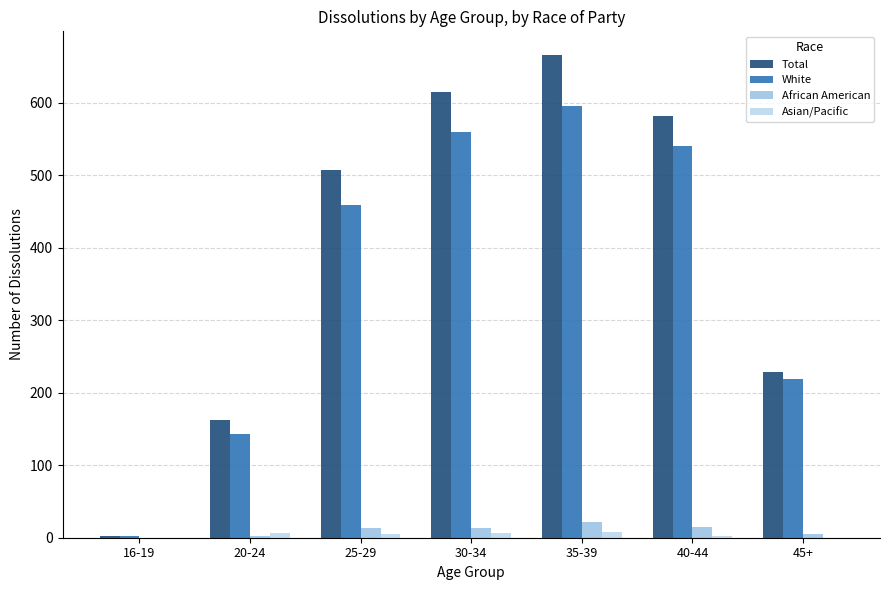

How many distinct data groups are displayed?

4